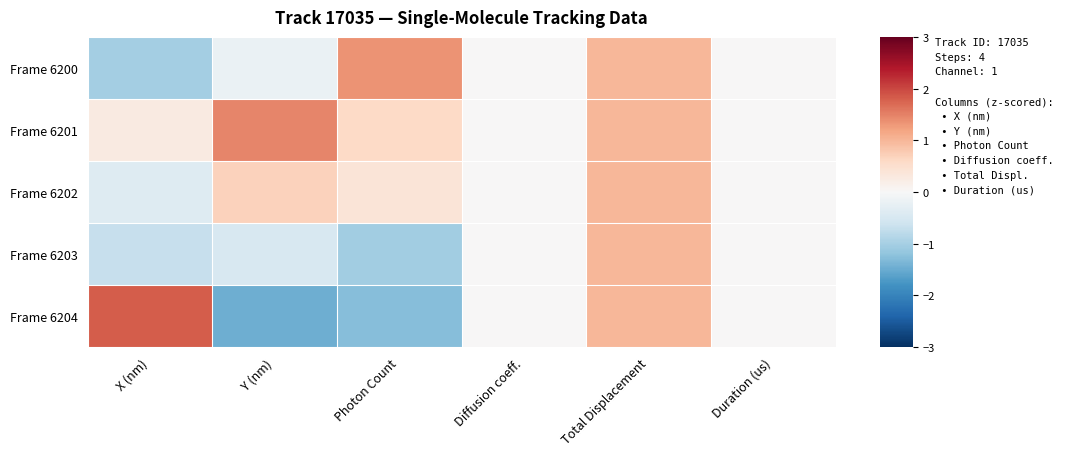

How many distinct data groups are displayed?

5